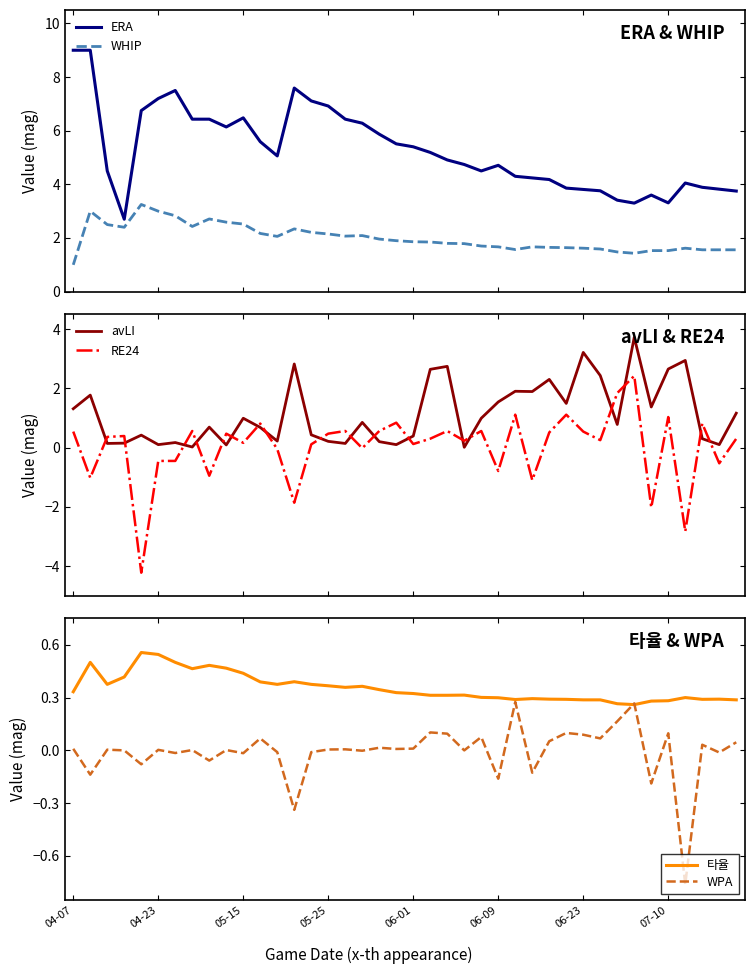

At which label does WPA reach its peak?

26